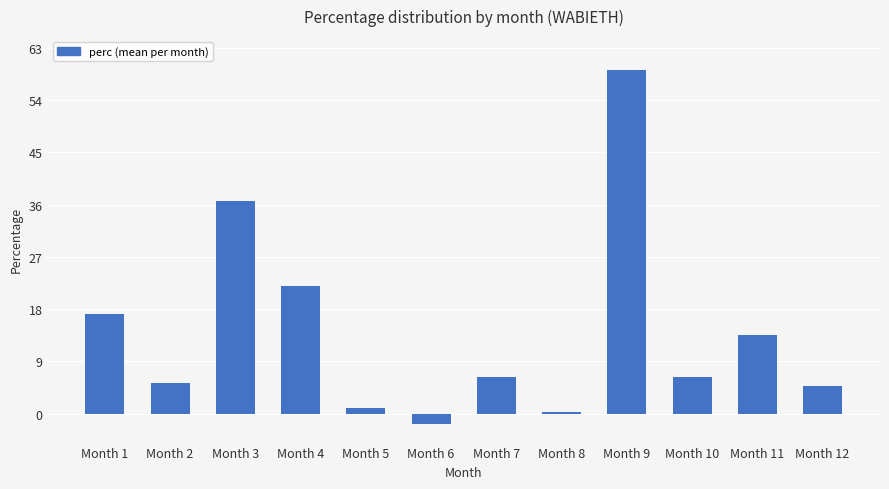

Where does the data first go above 6?

Month 1